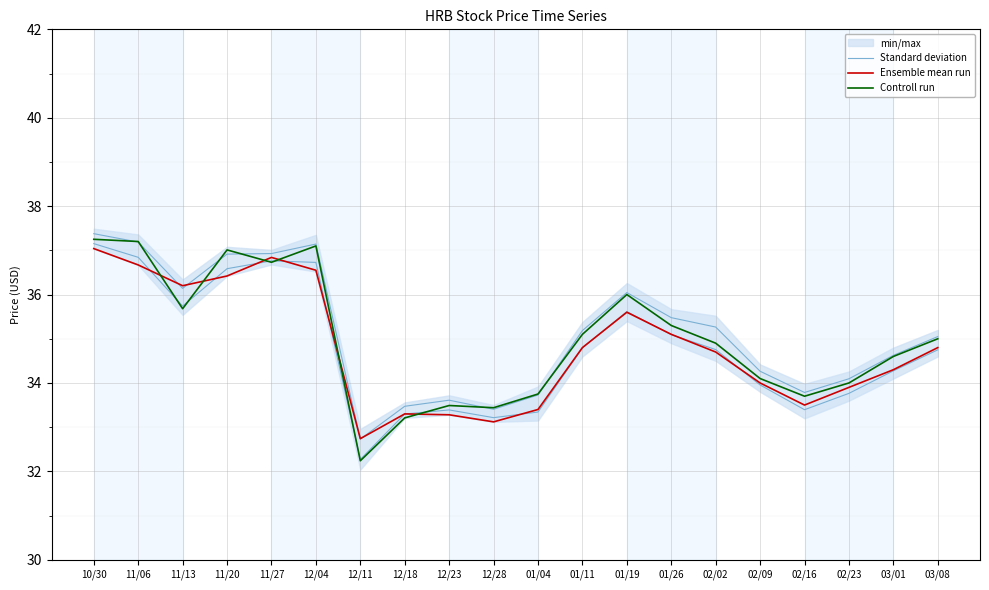

At how many categories does at least one series exceed 35?

11